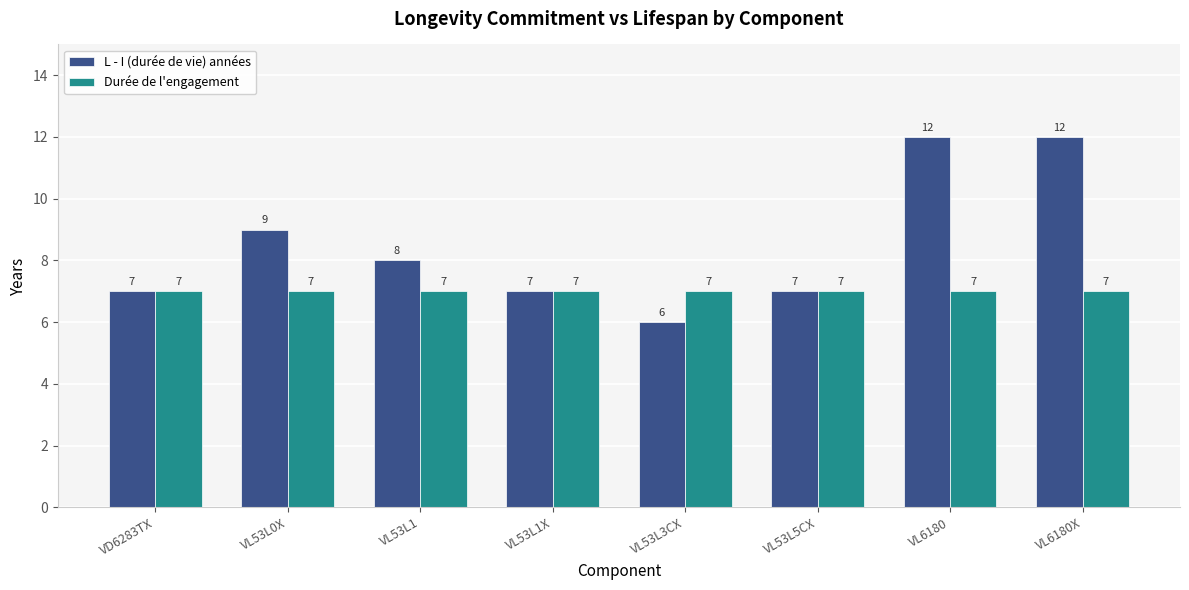

Which label corresponds to the smallest value in the chart?

VL53L3CX